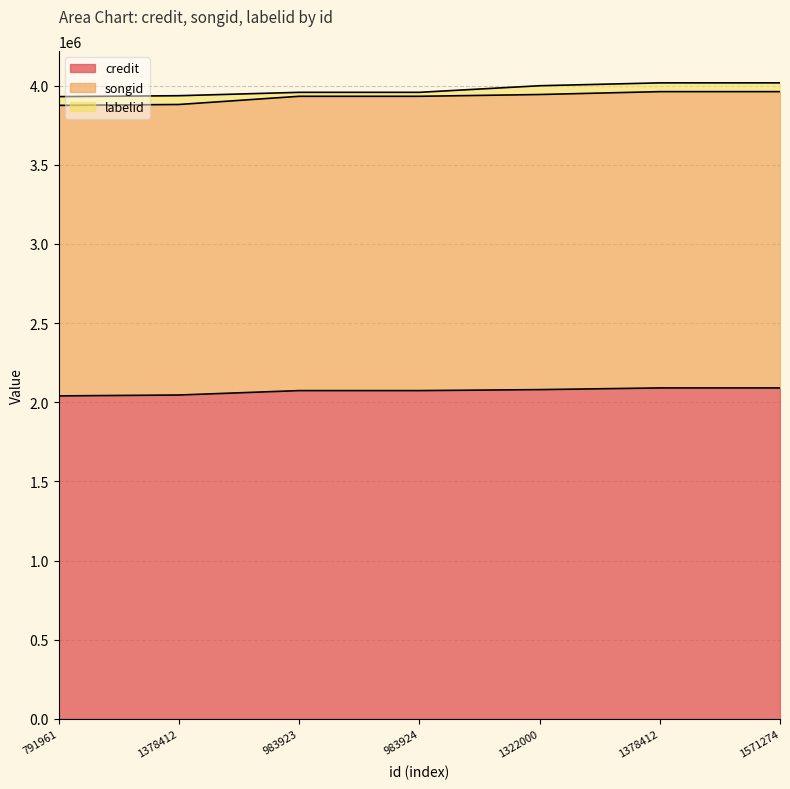

What is the sum of the credit values at 791961 and 1378412?

4086306